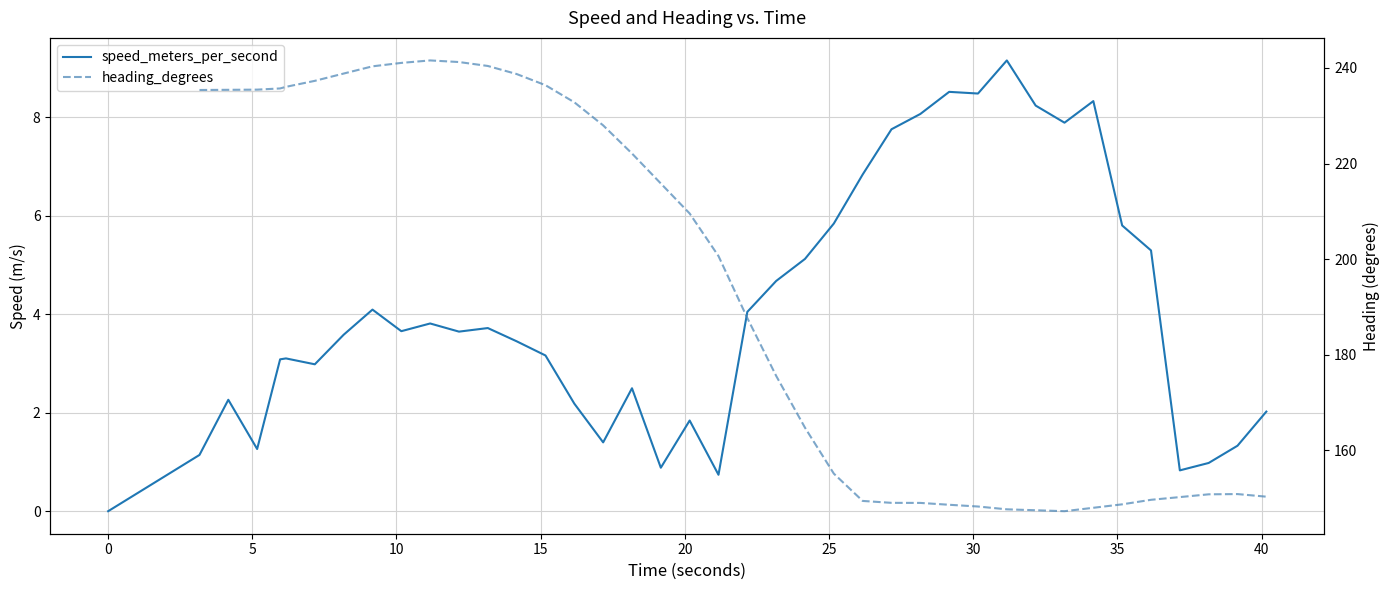

True or false: speed_meters_per_second and heading_degrees intersect in this chart.

False